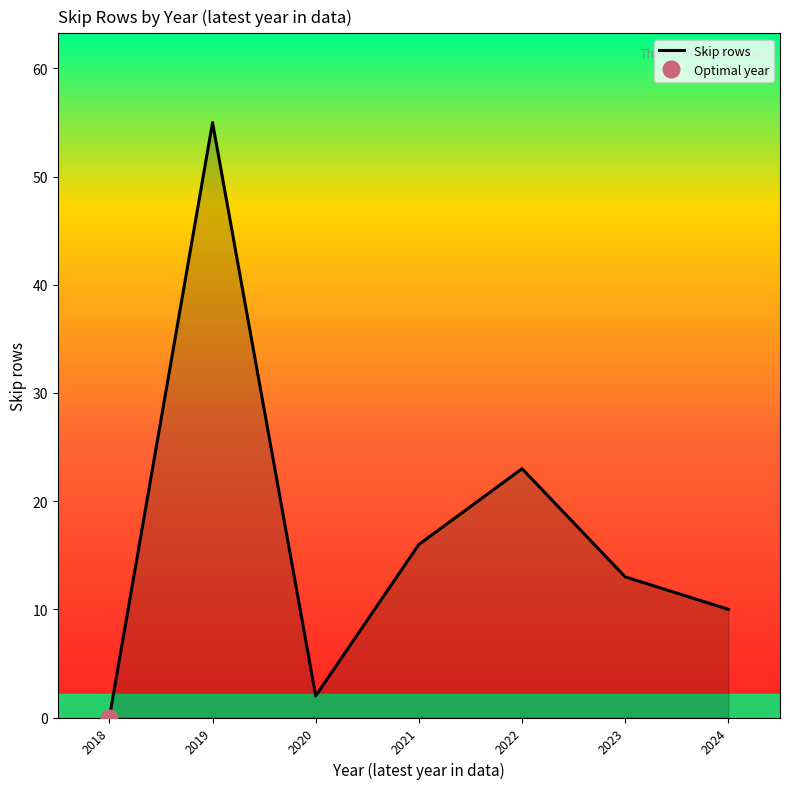

Is it true that the value at 2020 is 2?

True